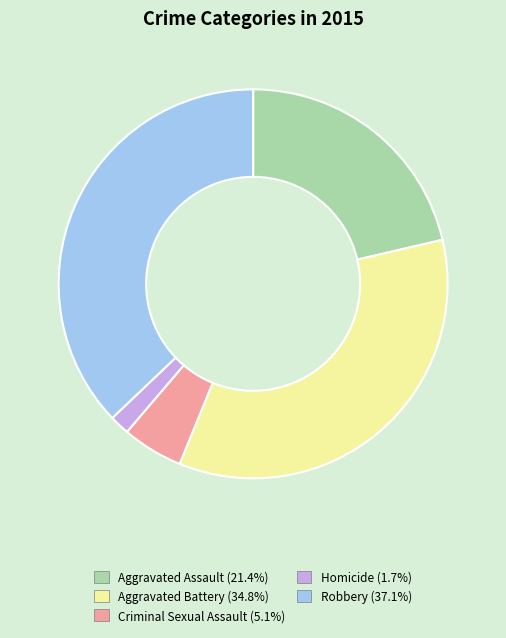

Rank the categories by value from highest to lowest.

Robbery, Aggravated Battery, Aggravated Assault, Criminal Sexual Assault, Homicide